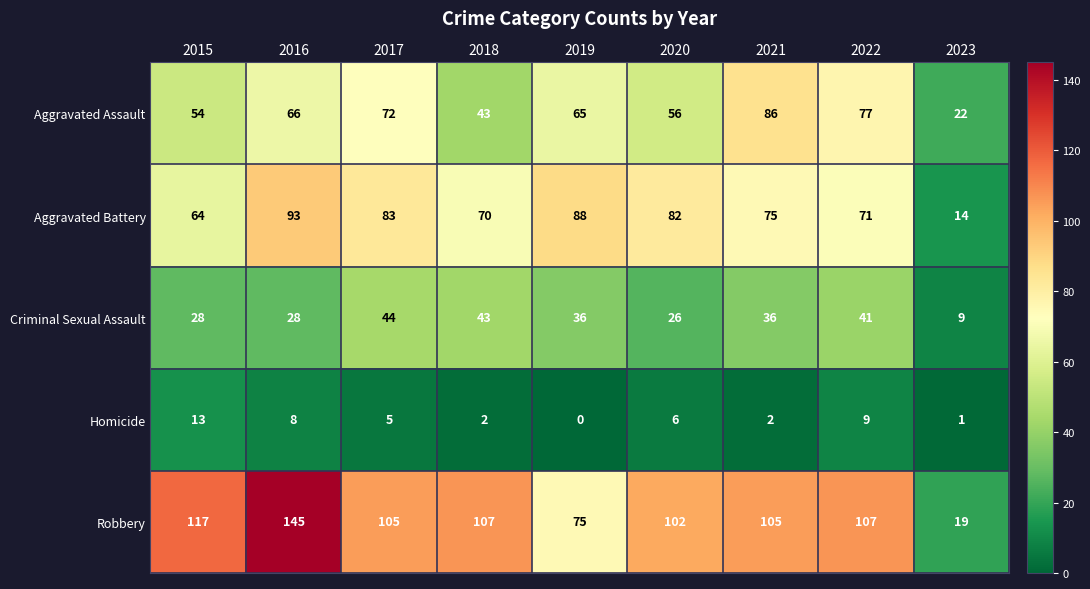

At how many categories does at least one series exceed 26?

8